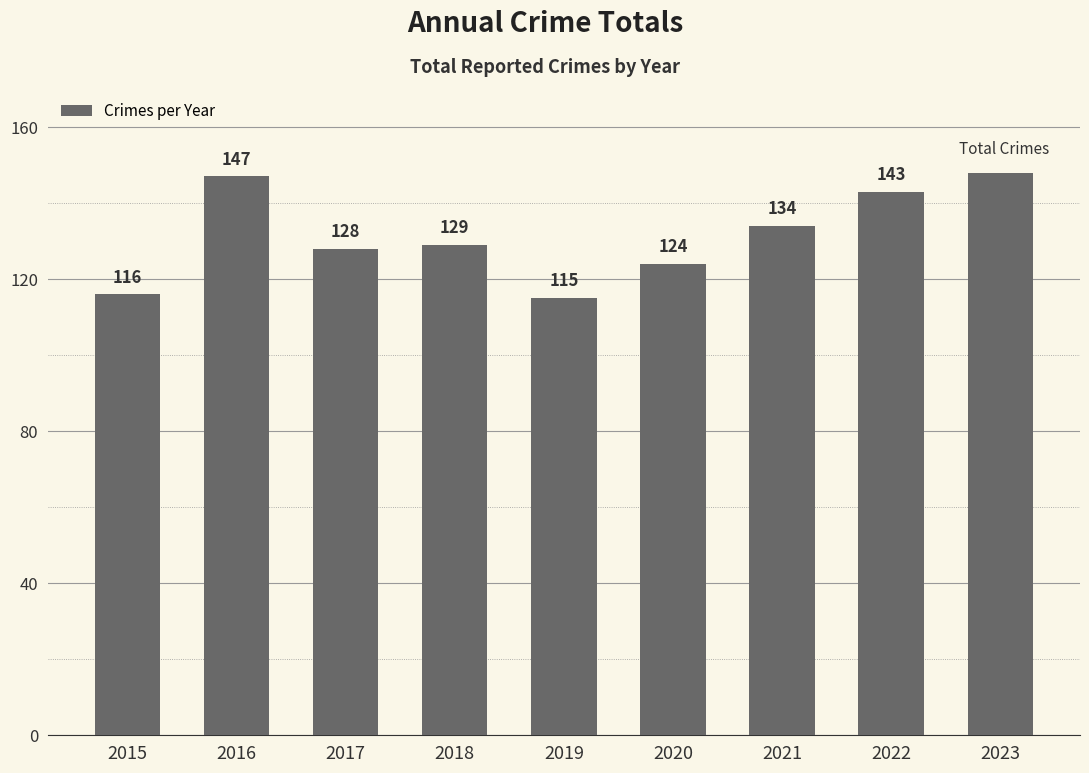

List the labels in order of value, largest first.

2023, 2016, 2022, 2021, 2018, 2017, 2020, 2015, 2019